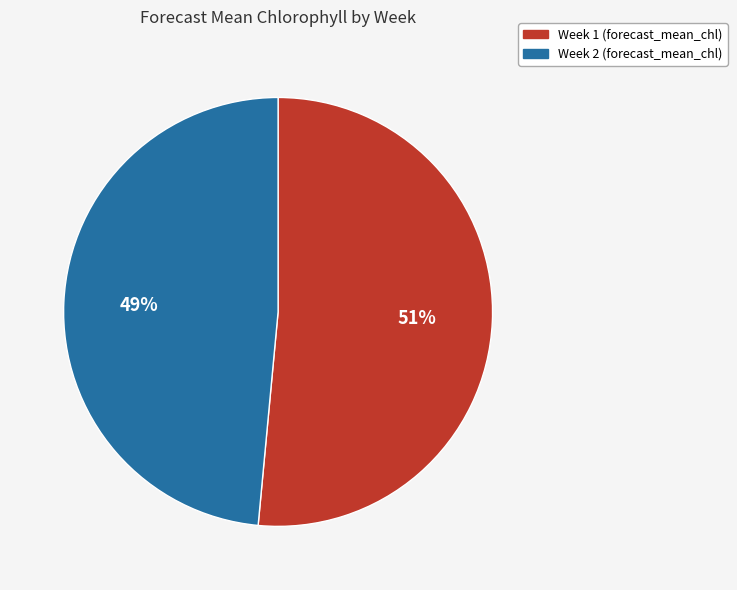

Is there a majority slice in this chart?

Yes